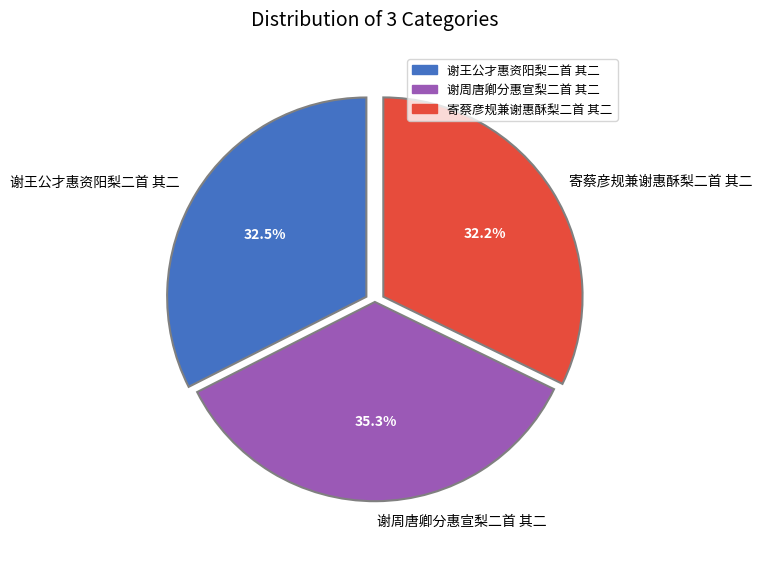

To the nearest percent, what is the difference between the 谢周唐卿分惠宣梨二首 其二 and 谢王公才惠资阳梨二首 其二 slice percentages?

3%